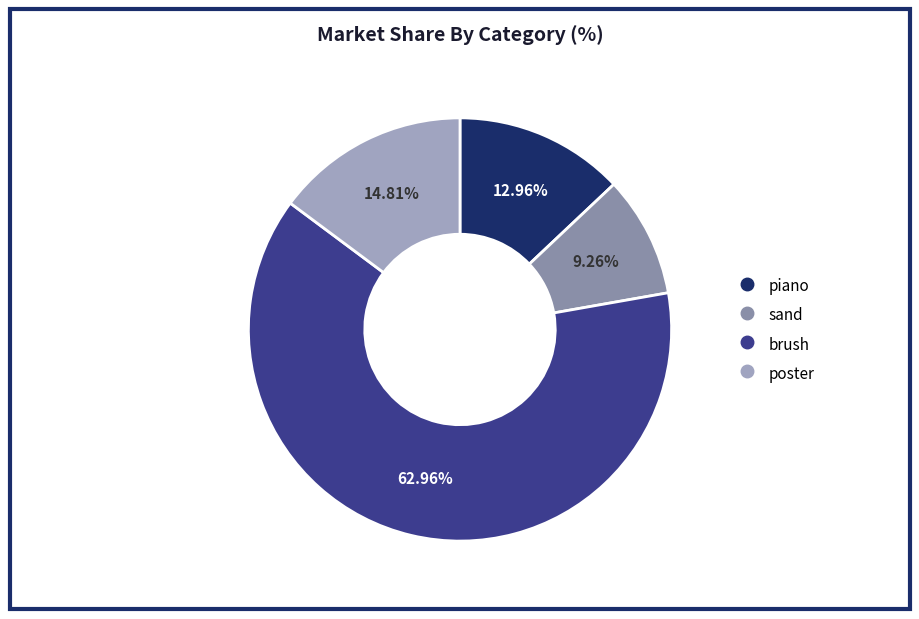

What portion of the pie excludes poster?

85.2%